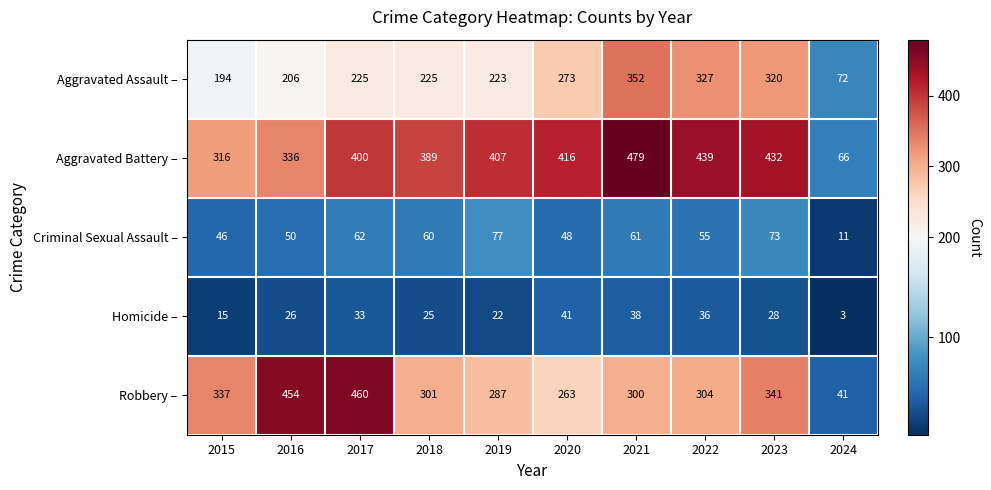

True or false: Aggravated Assault – has a value of 306 at 2019.

False